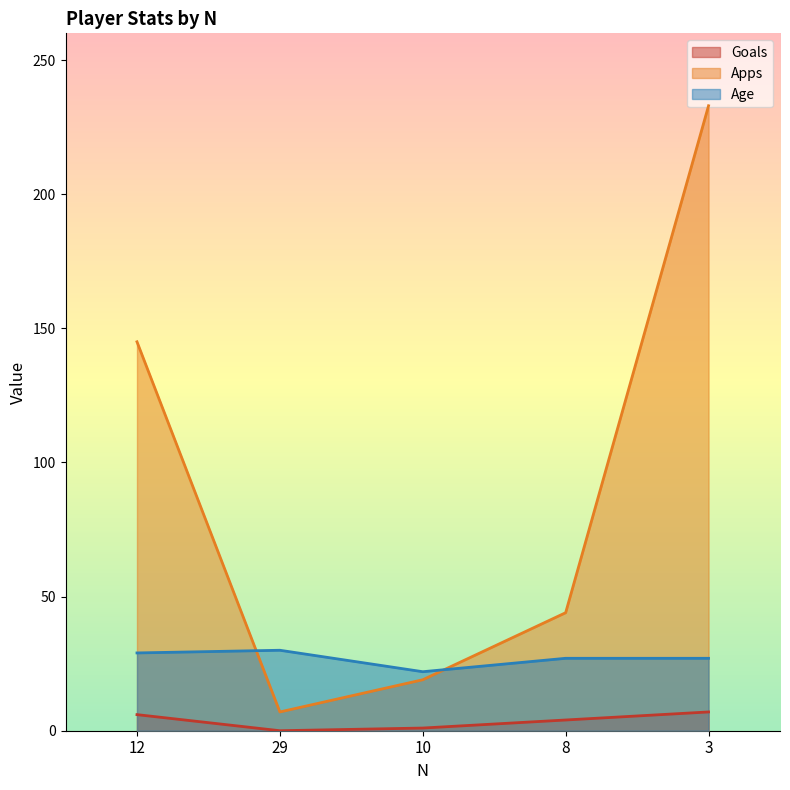

What is the label of the 3rd point from the left?

10